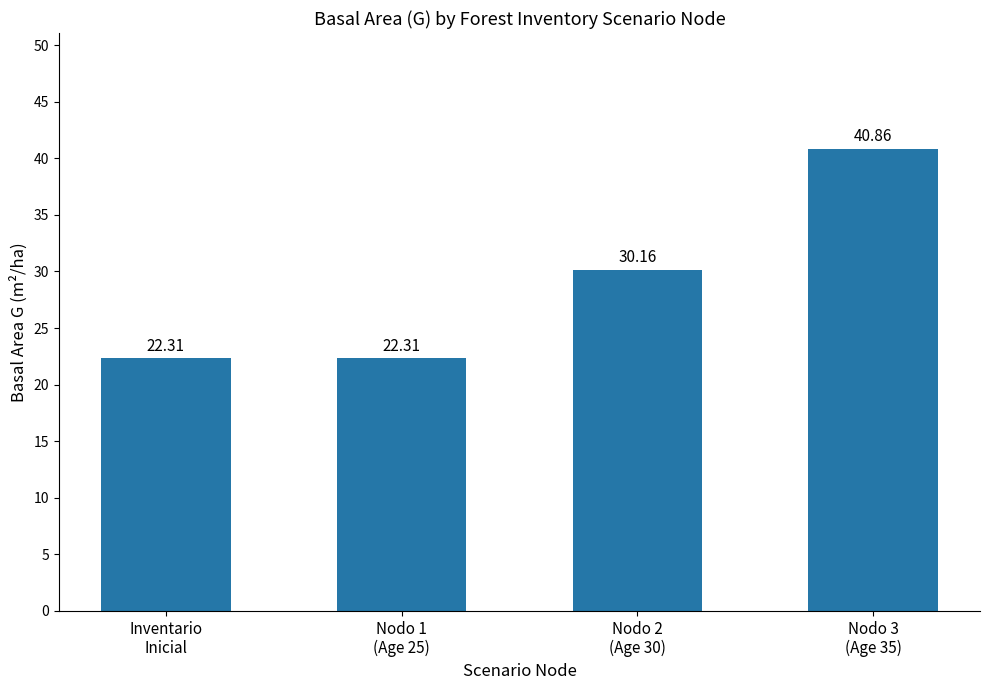

How many values are below 30?

2